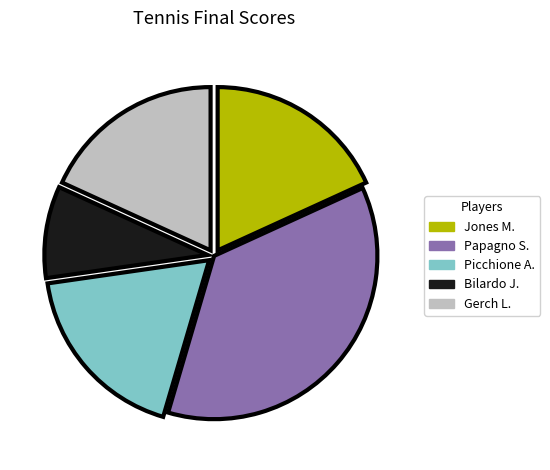

Count the number of slices in the pie.

5